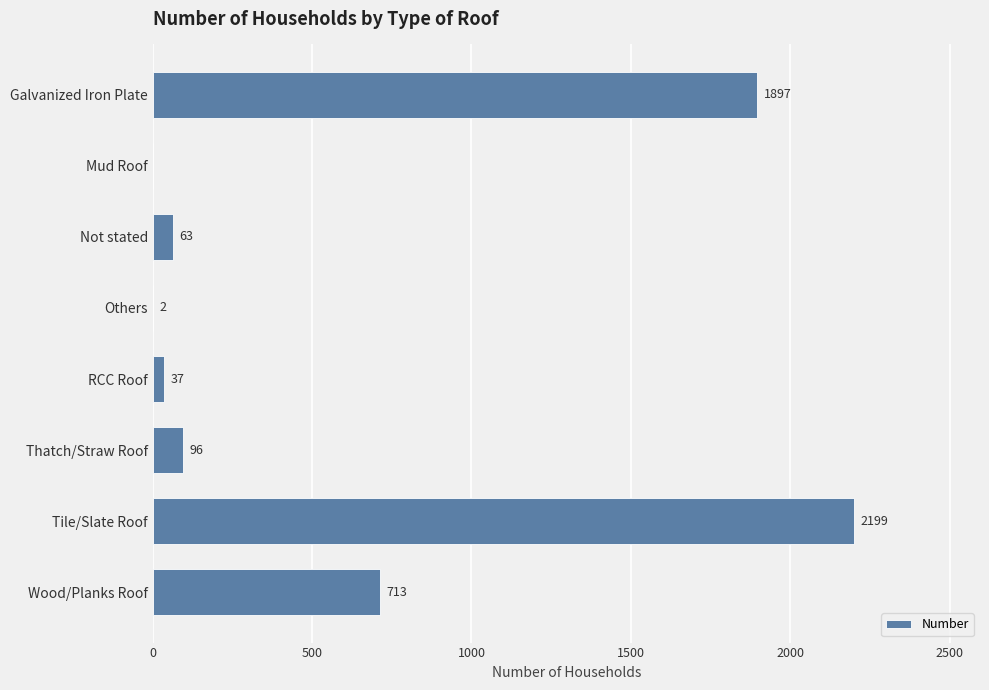

What is the change in value from Tile/Slate Roof to Wood/Planks Roof?

-1486